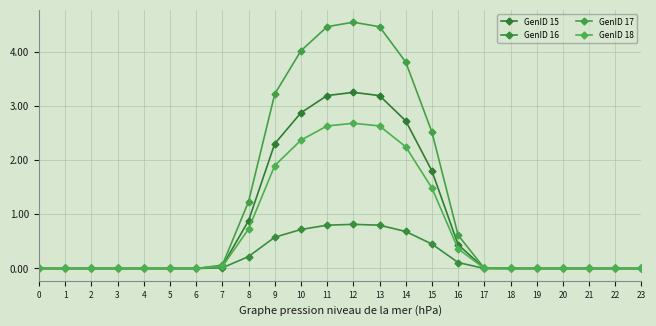

How many lines are shown in the chart?

4